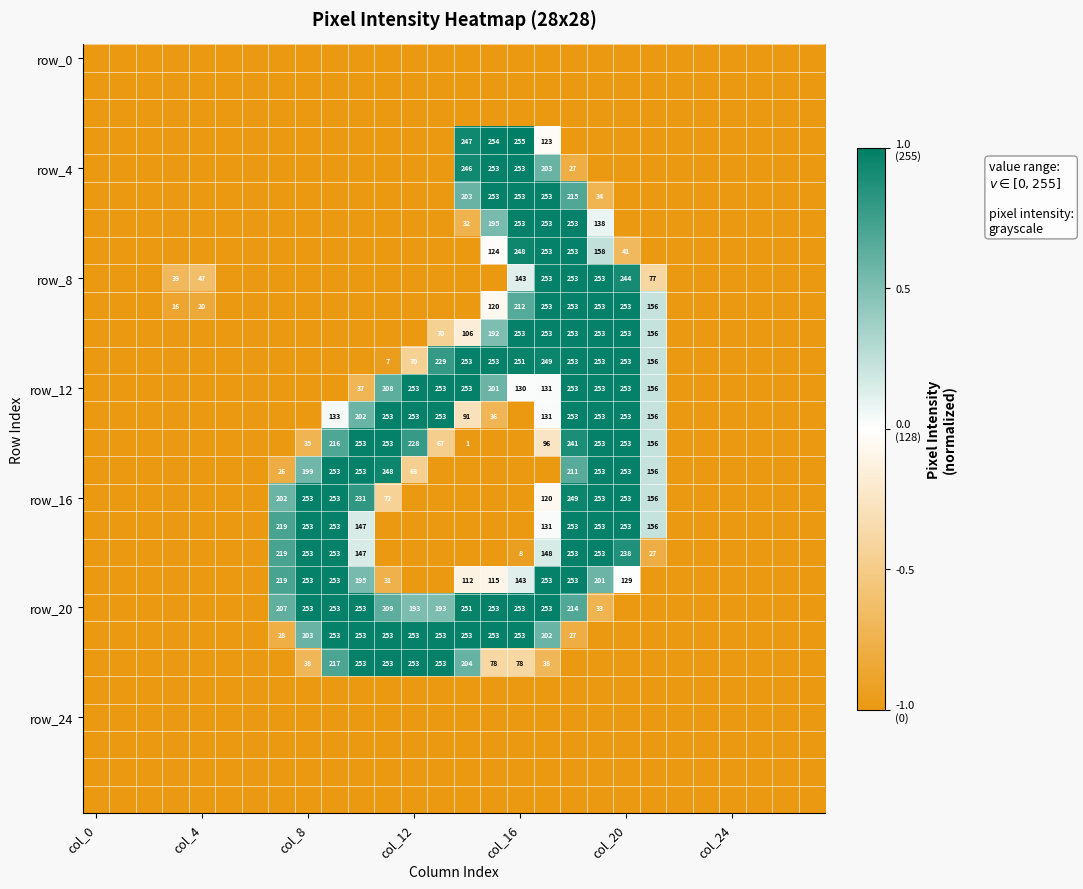

What is the difference between the row_12 values at col_20 and col_16?

123